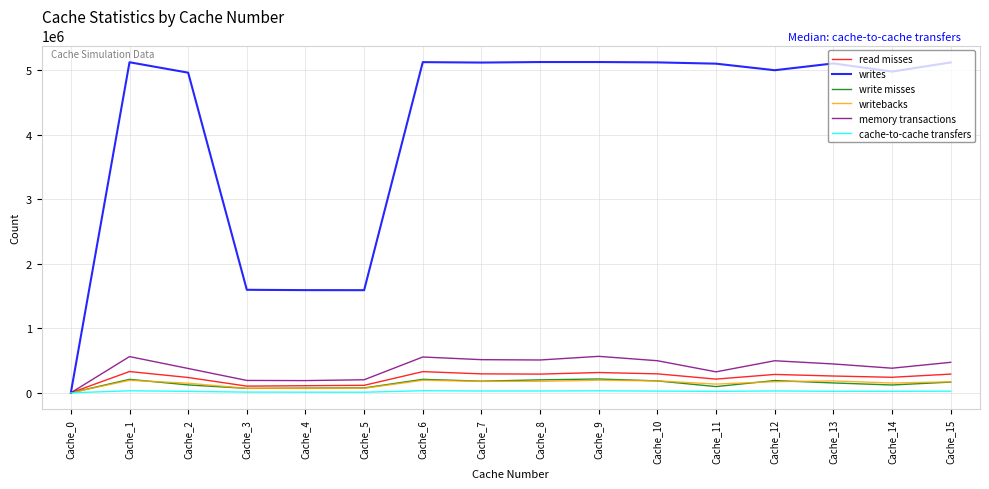

What is the difference between the second highest and minimum values in the write misses series?

208946